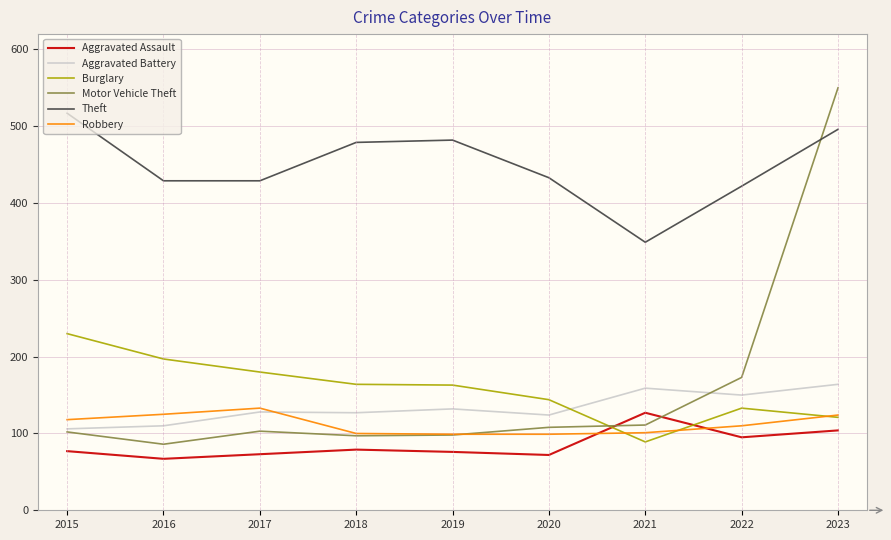

What are all the series names shown in the legend?

Aggravated Assault, Aggravated Battery, Burglary, Motor Vehicle Theft, Theft, Robbery